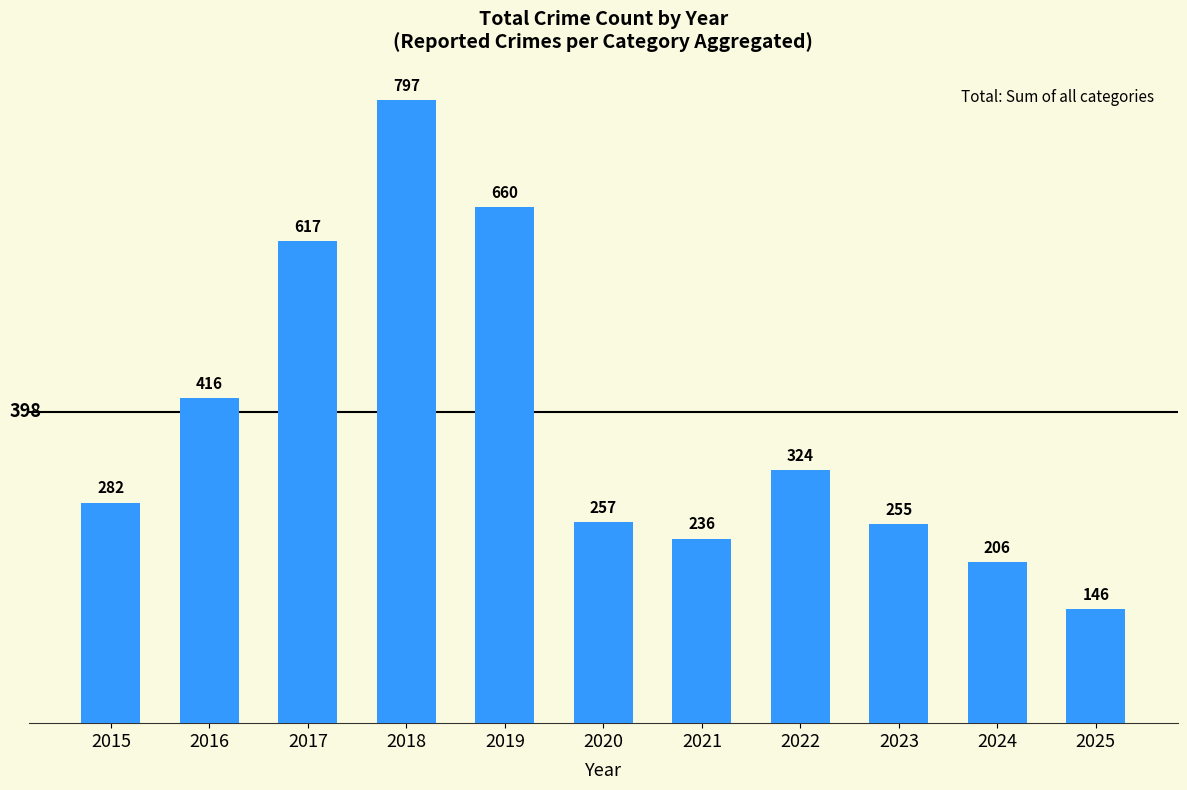

Are the bars grouped side by side (vs. stacked)?

No